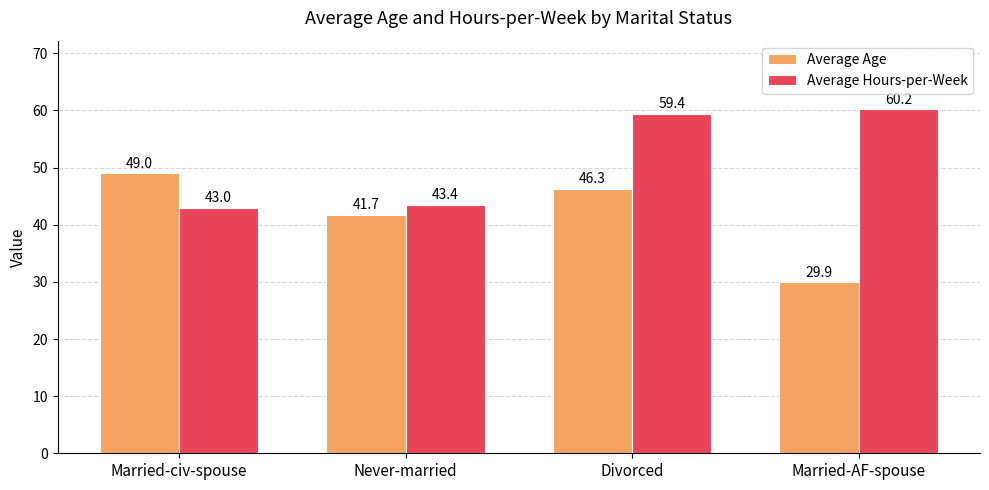

The Average Hours-per-Week series shows 72.5 at Married-civ-spouse. True or false?

False